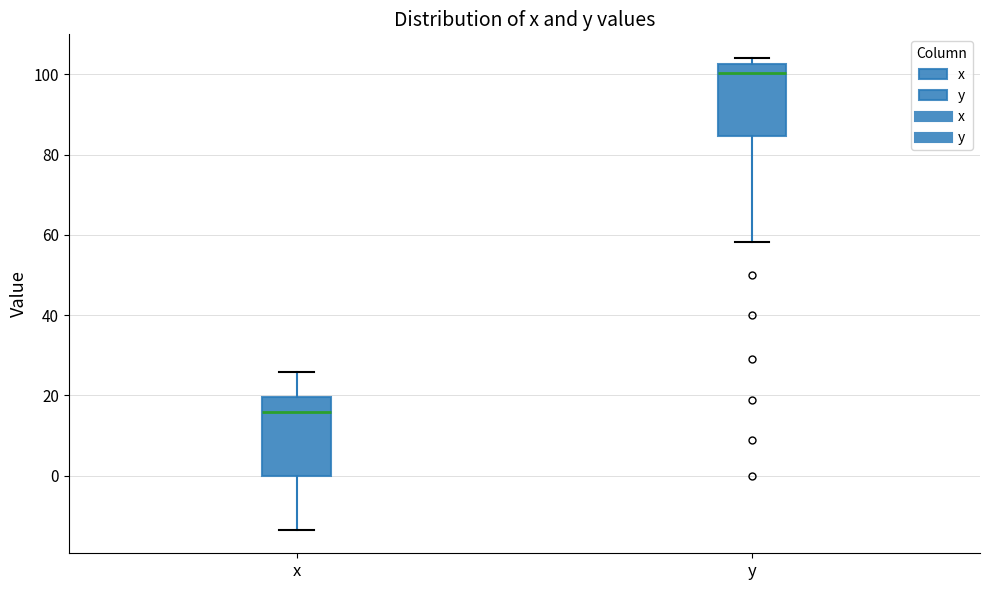

Reading left to right, transcribe this box plot: for each box, give where its median line is, the range the box spans, and where its two whiskers end, as read against the y-axis. The values are not printed on the chart, so give them approximately, as read against the axis.

x: median 16, box 0 to 20, whiskers -14 to 26
y: median 100, box 84 to 102, whiskers 58 to 104